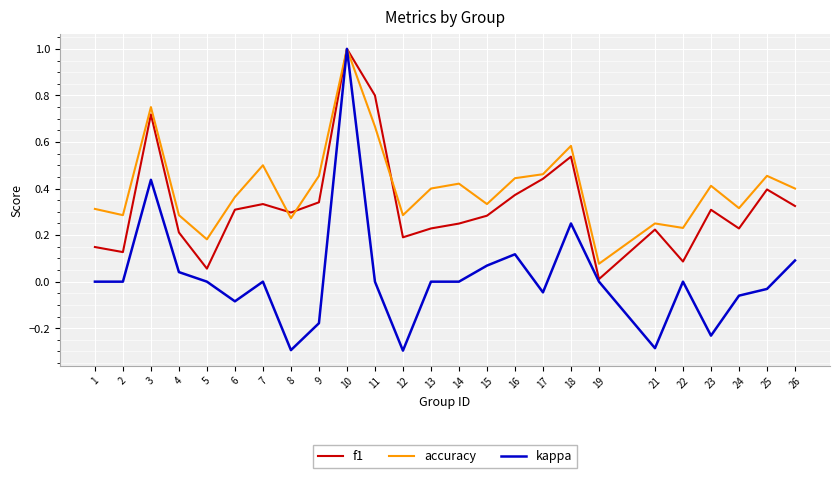

Which series changed the most between 10 and 15?

kappa